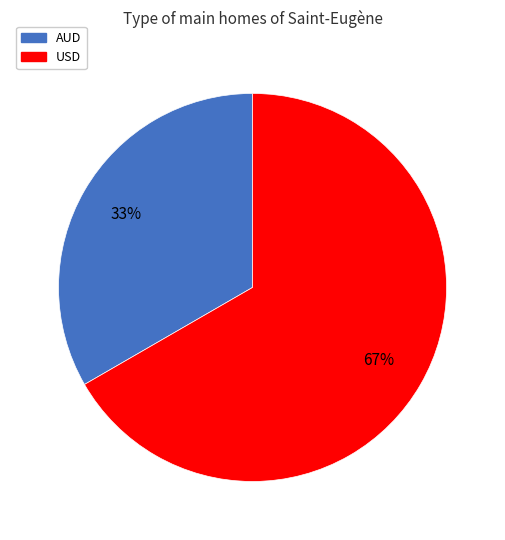

True or false: AUD accounts for 25% of the total.

False